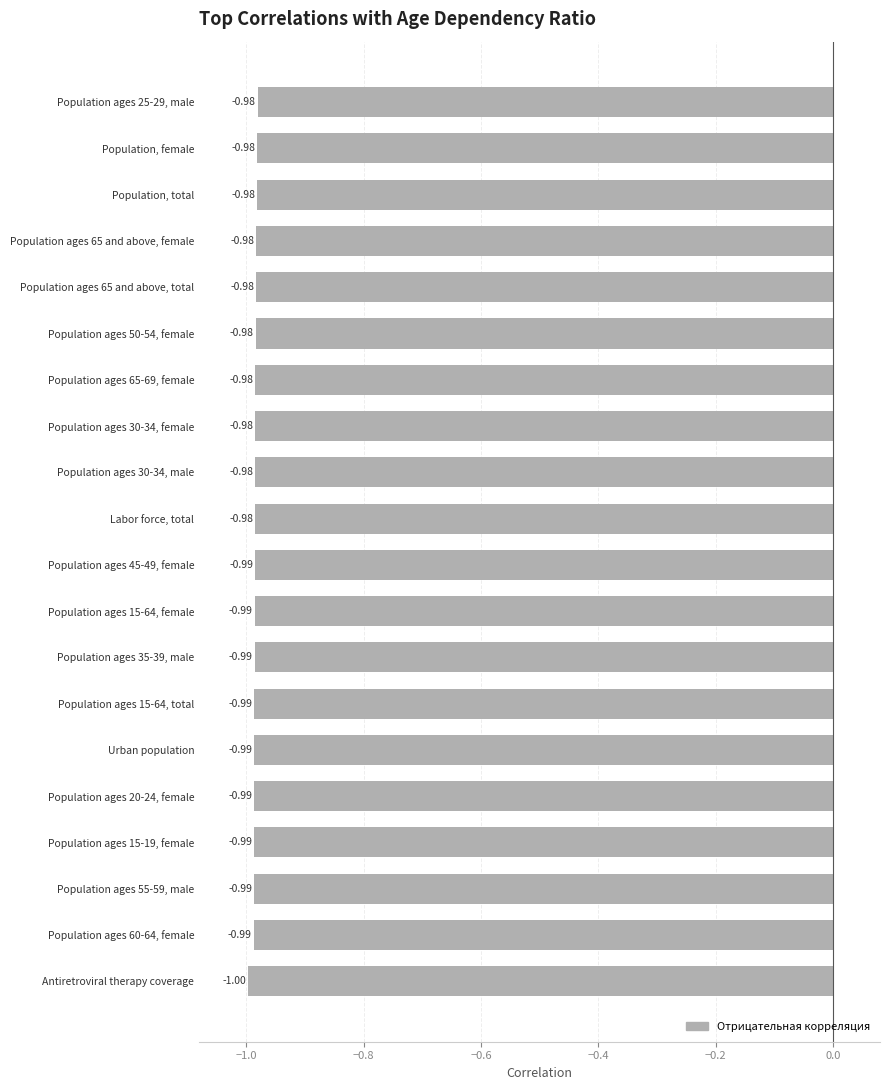

Which category has the lowest value across all series?

Antiretroviral therapy coverage